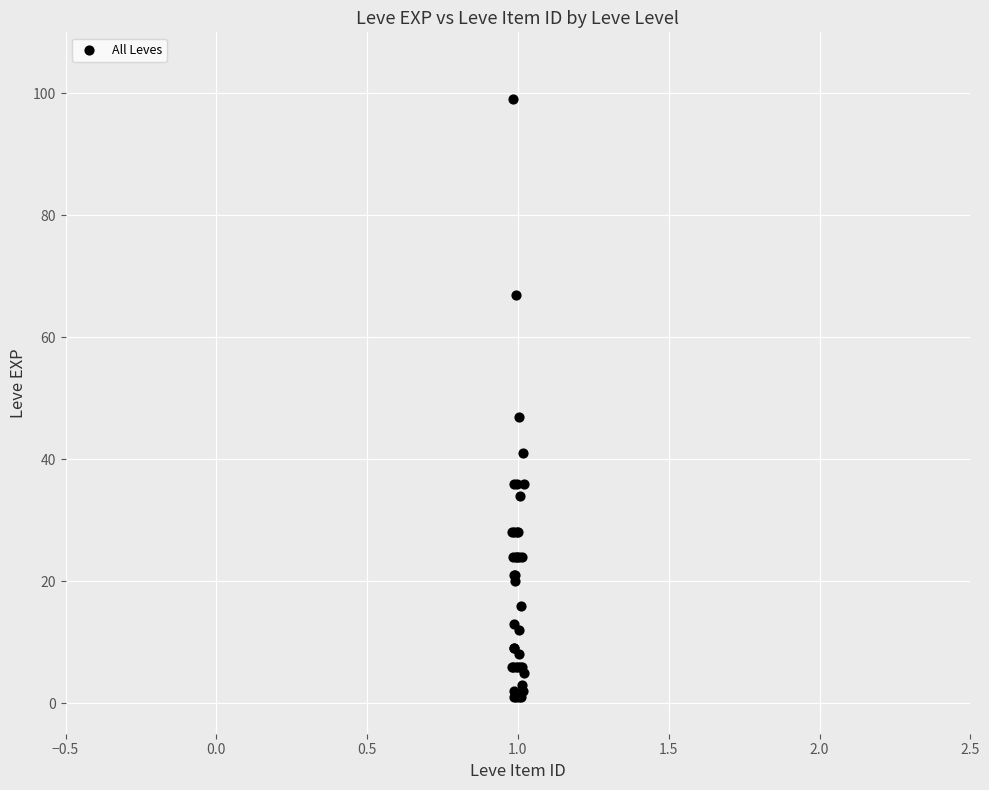

What Y value in the scatter plot is closest to 50?

47